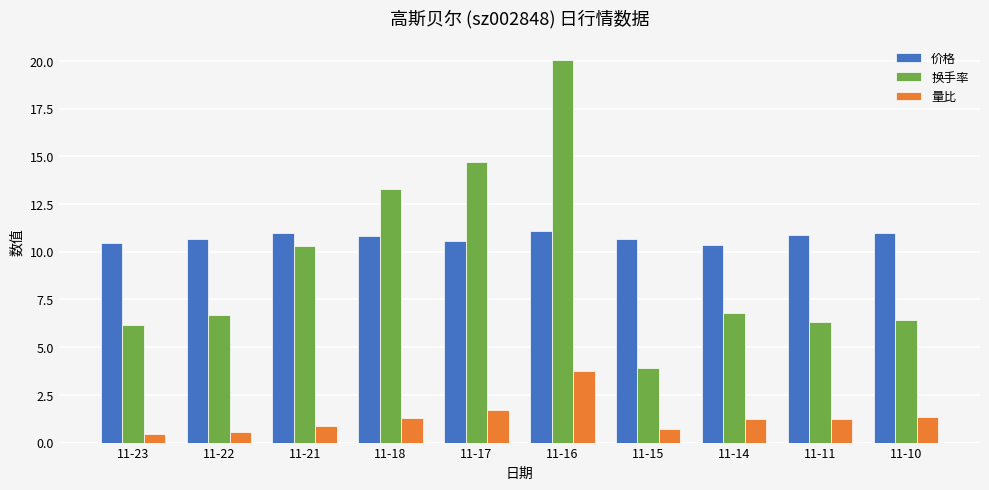

What is the difference between the second highest and minimum values in the 量比 series?

1.2